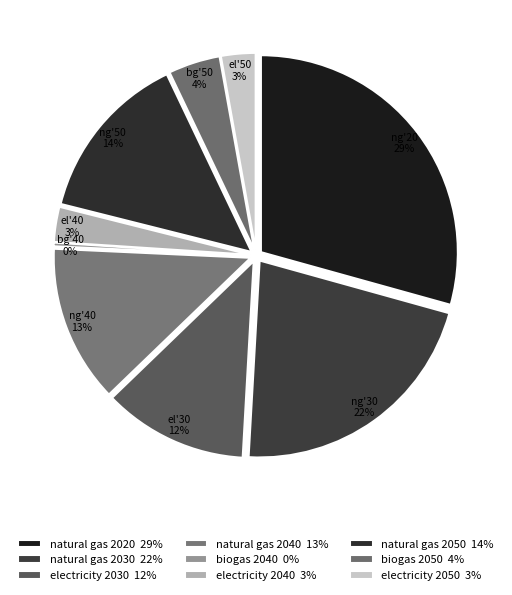

Rank the categories by value from highest to lowest.

natural gas 2020, natural gas 2030, natural gas 2050, natural gas 2040, electricity 2030, biogas 2050, electricity 2040, electricity 2050, biogas 2040